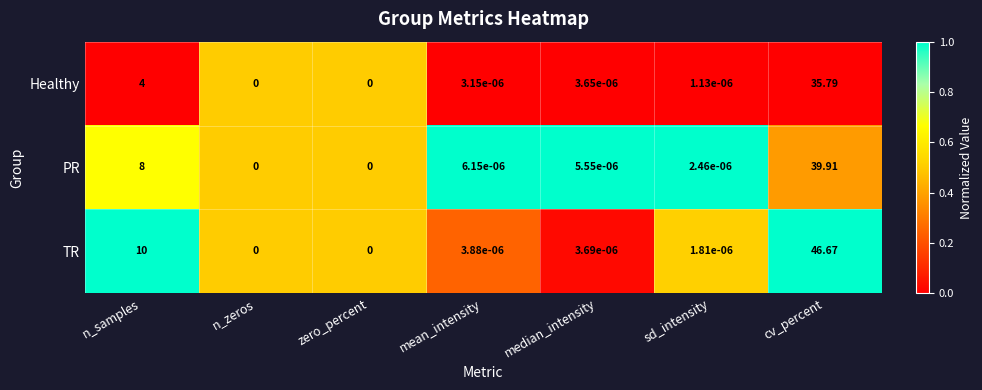

At cv_percent, list the series in order from largest to smallest.

TR, PR, Healthy